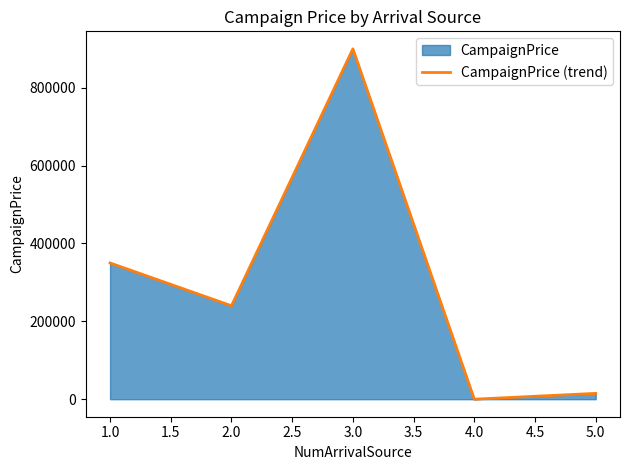

What is the average value?

301000